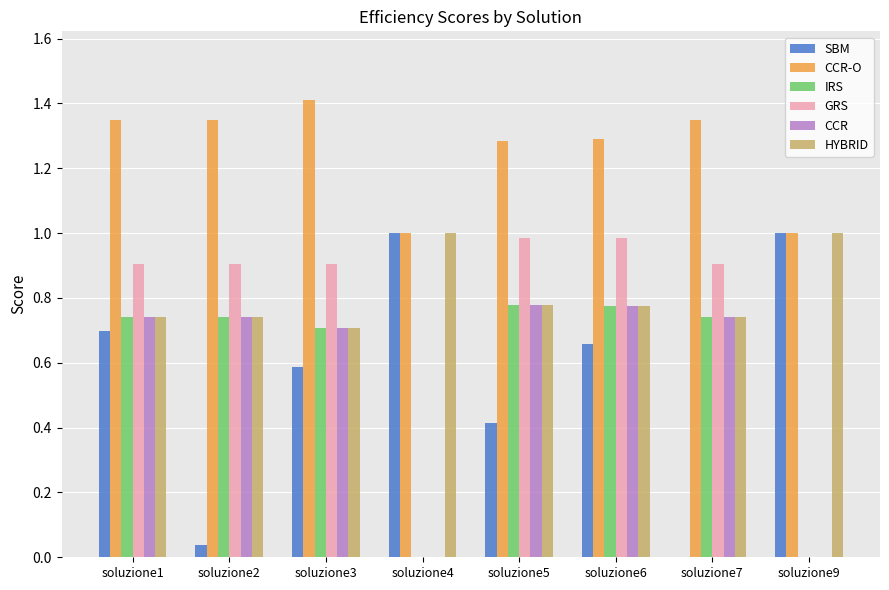

What is the sum of all CCR values?

4.5